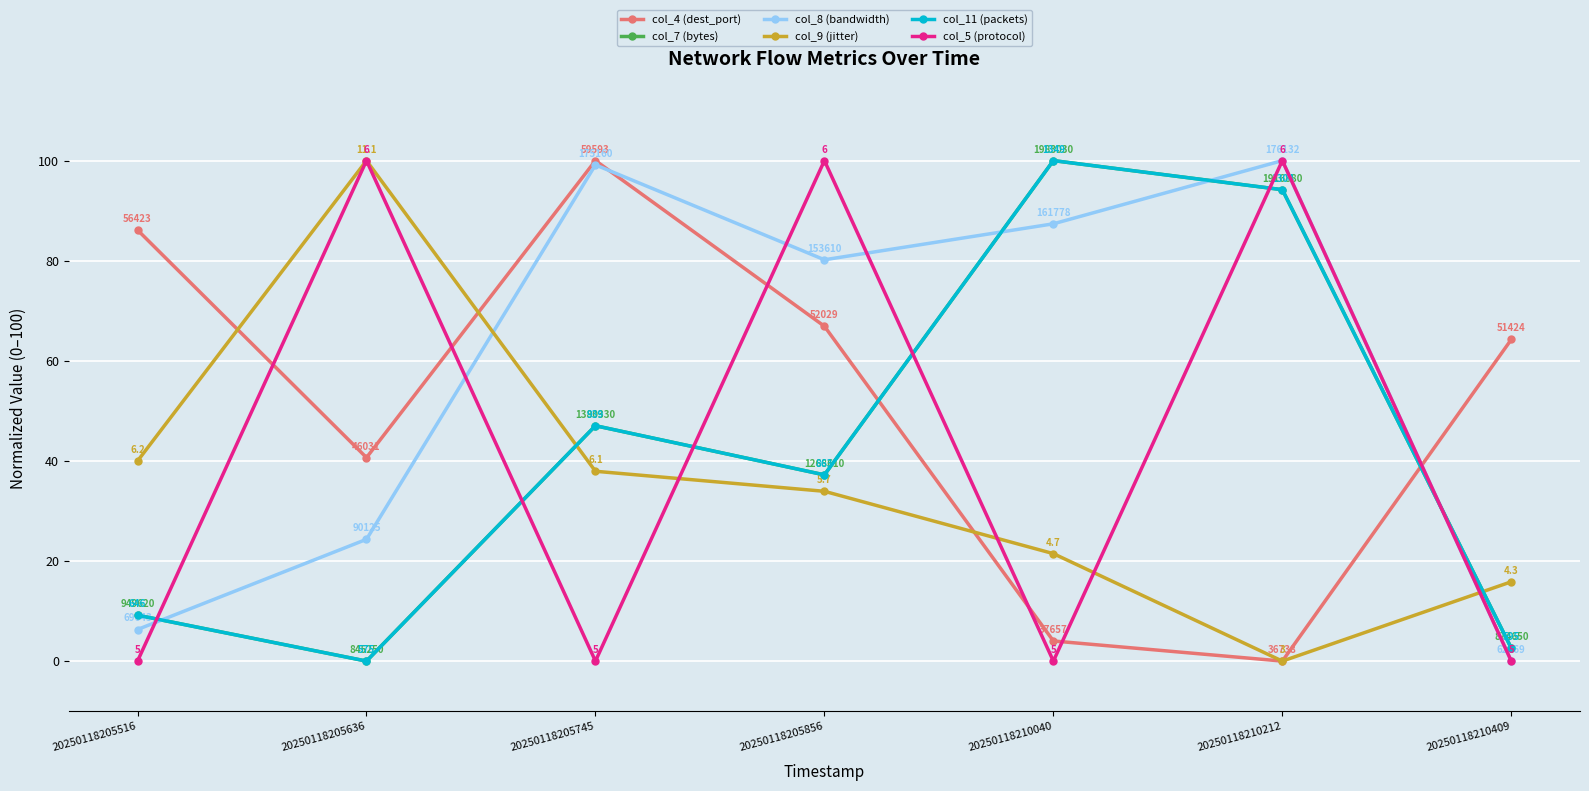

The col_11 (packets) series shows 100.0 at 20250118210040. True or false?

True